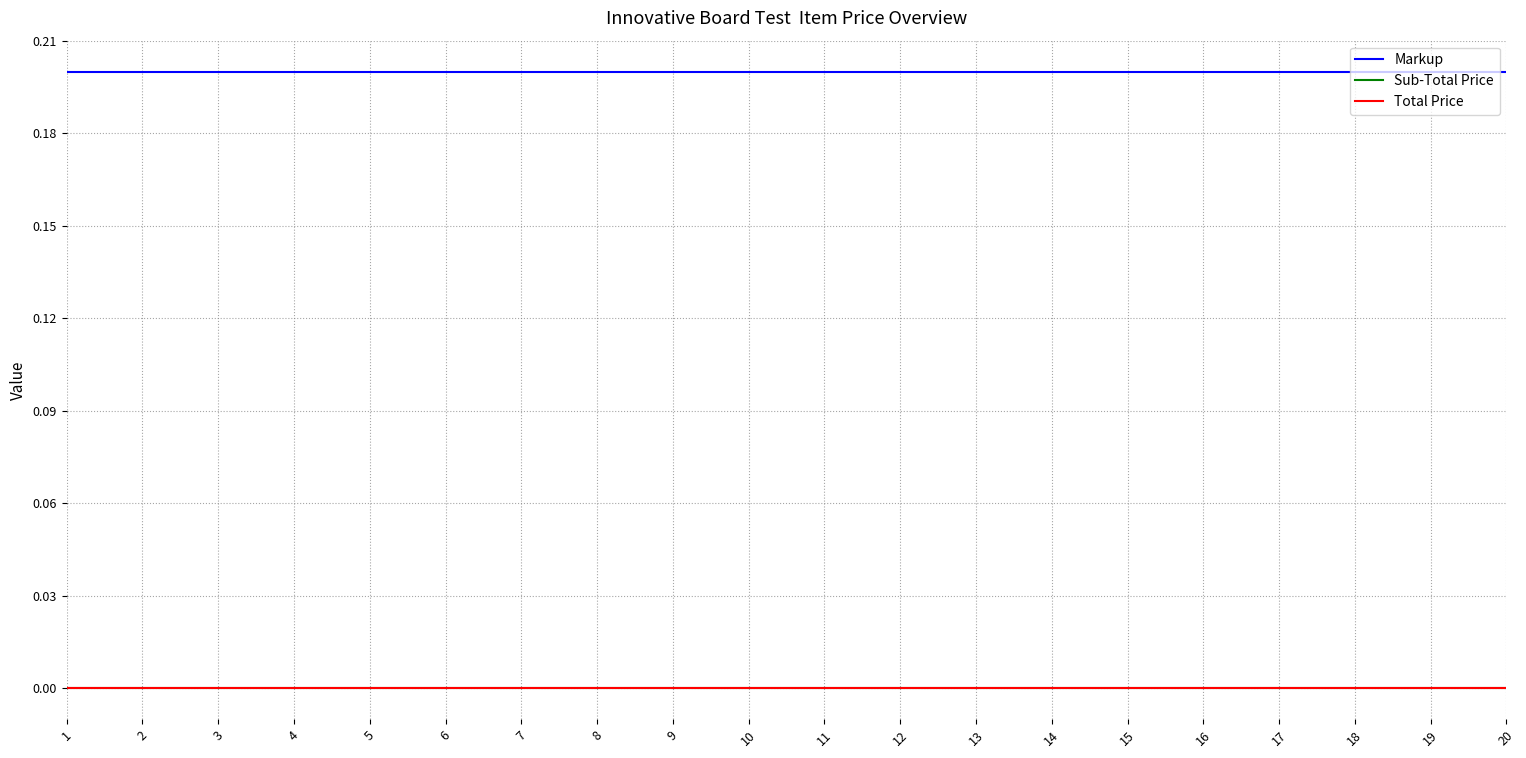

How many lines are shown in the chart?

3